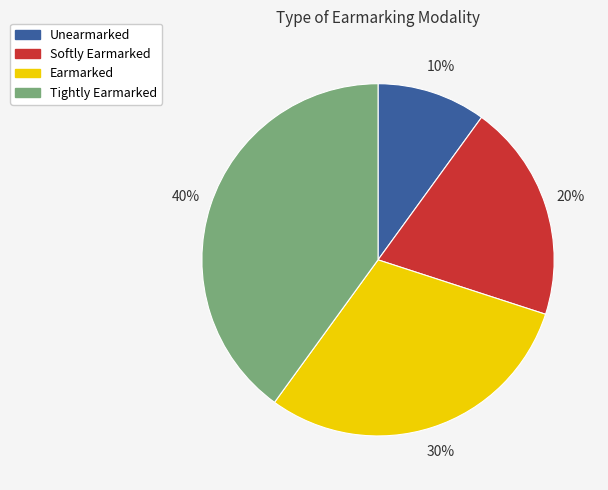

Is it true that Tightly Earmarked is 51% of the pie?

False